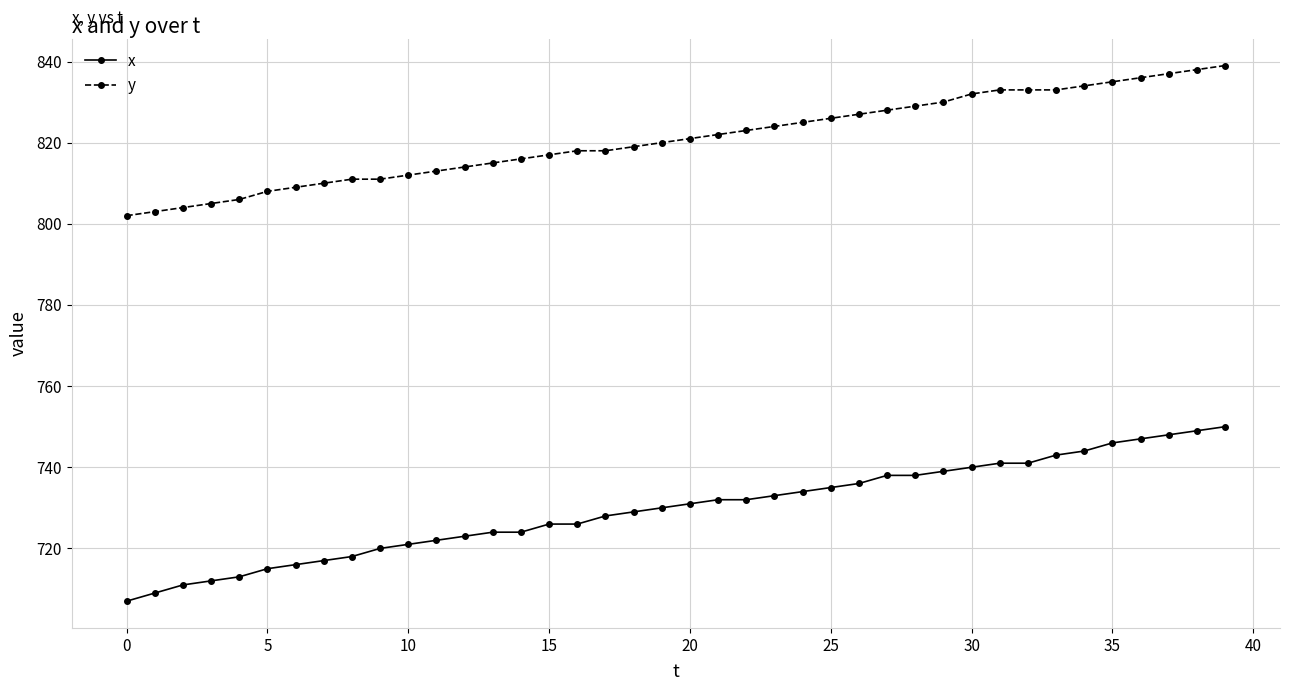

List the series in order of their overall mean, highest first.

y, x